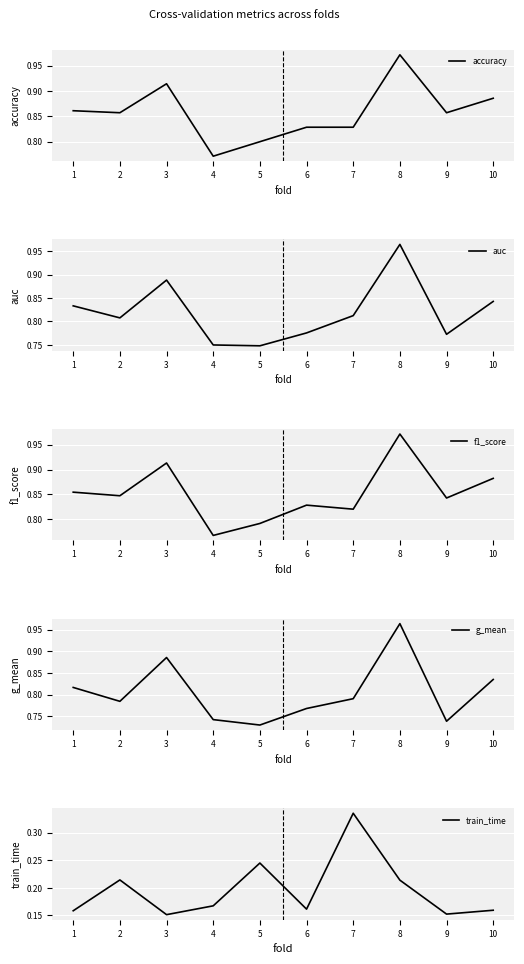

What is the total value across all series at 4?

3.2